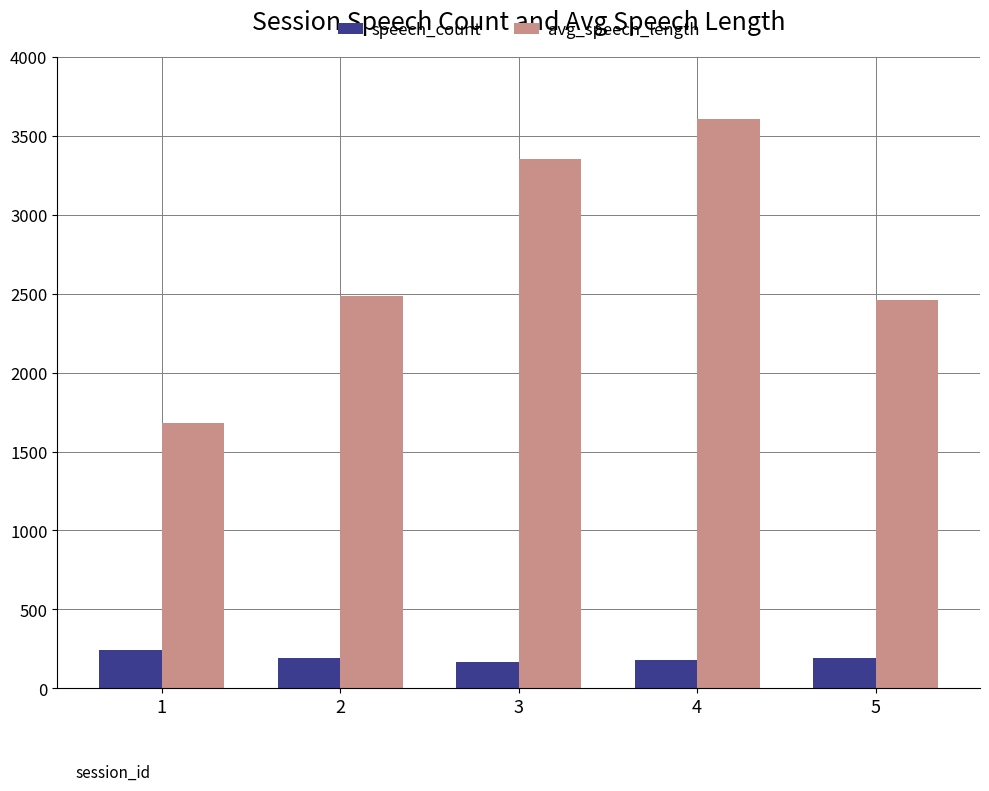

What is the lowest value of the speech_count series?

166.0